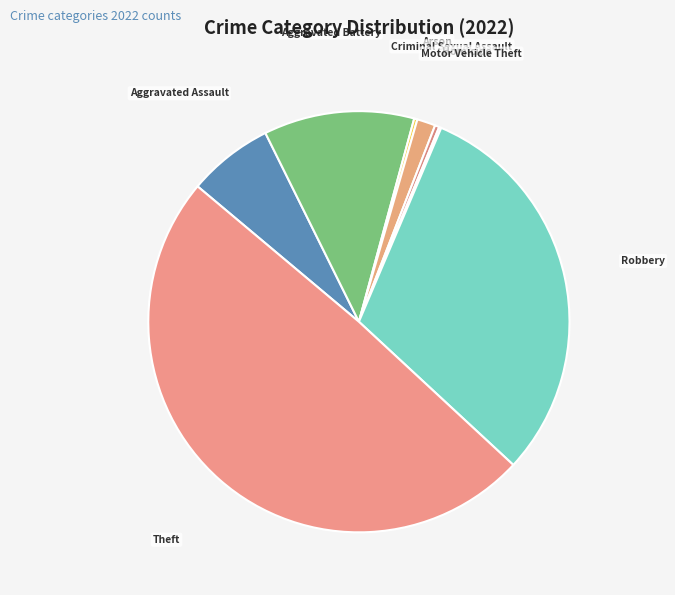

Do Criminal Sexual Assault and Aggravated Assault together represent more than half of the pie?

No